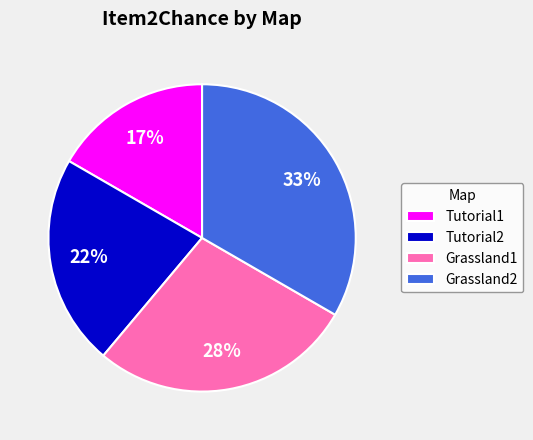

To the nearest percent, what portion does Grassland2 represent?

33%